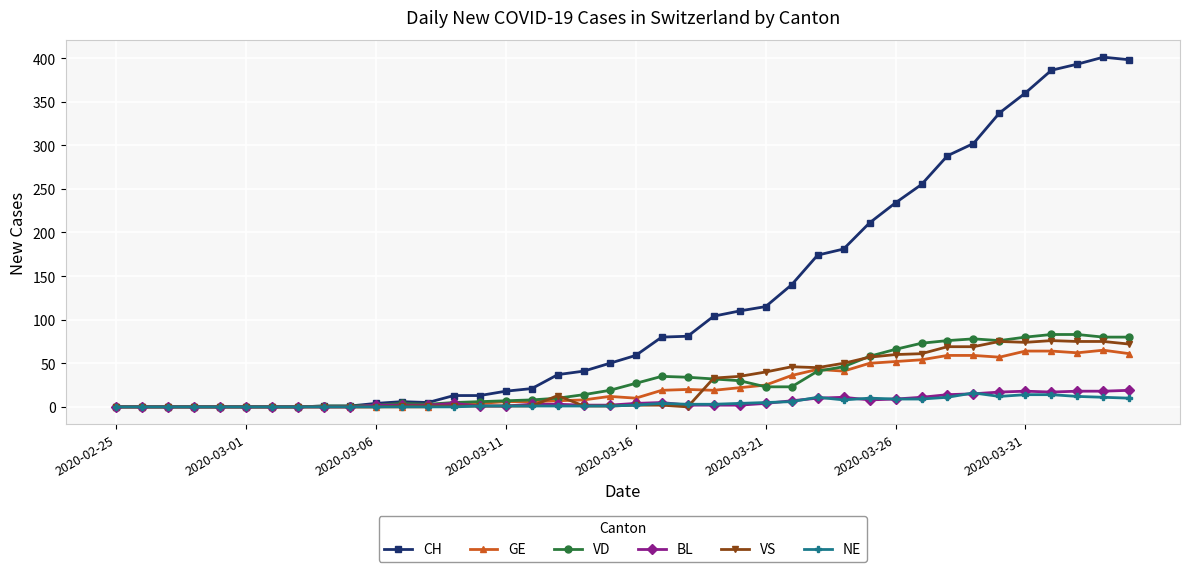

How many series are shown in this chart?

6